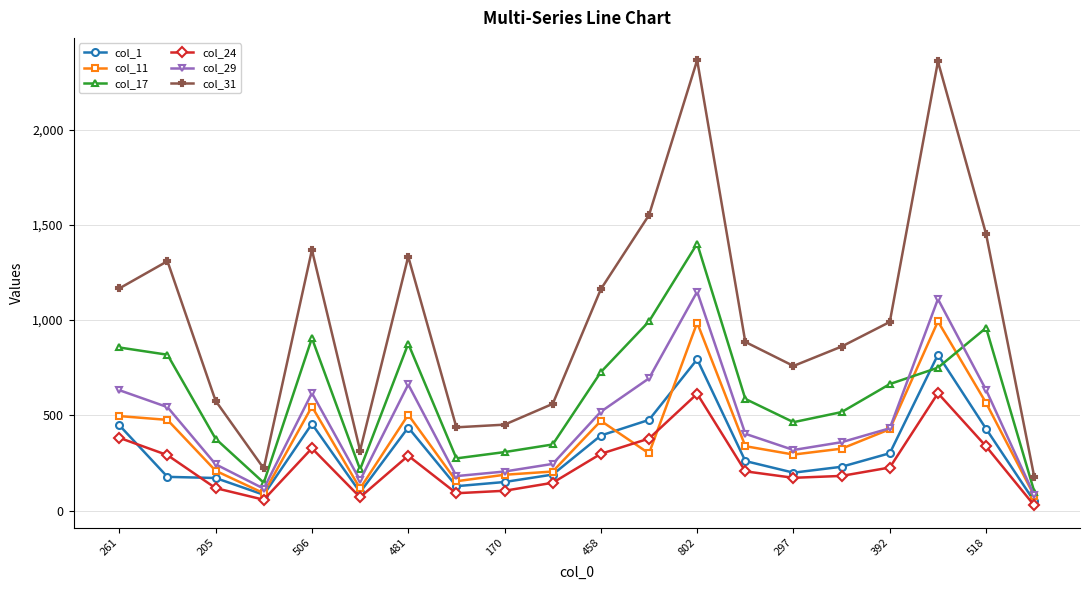

True or false: col_31 and col_29 cross at least once.

False